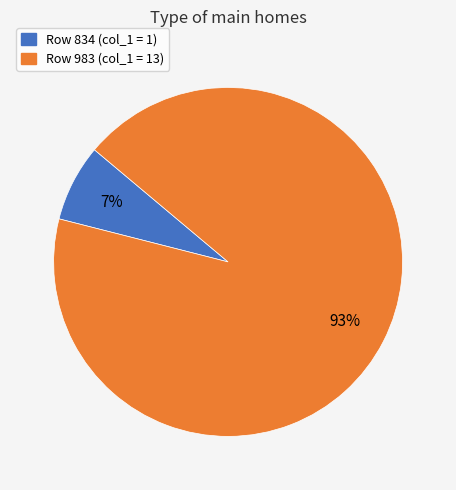

Is there a majority slice in this chart?

Yes